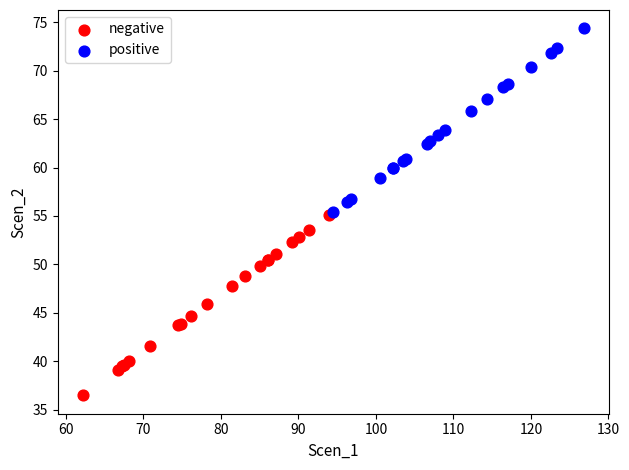

Which series reaches the minimum Y coordinate?

negative